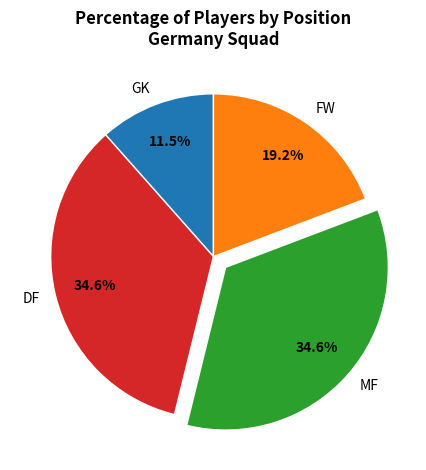

What portion of the pie excludes MF?

65.4%